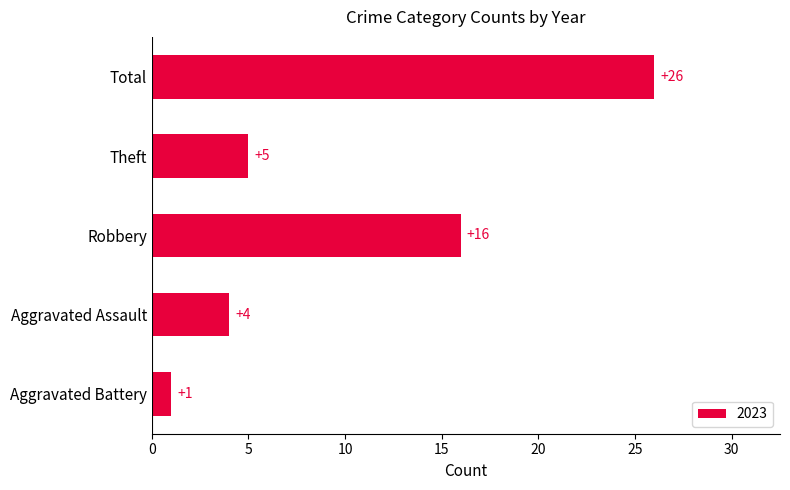

Rank the categories by value from highest to lowest.

Total, Robbery, Theft, Aggravated Assault, Aggravated Battery